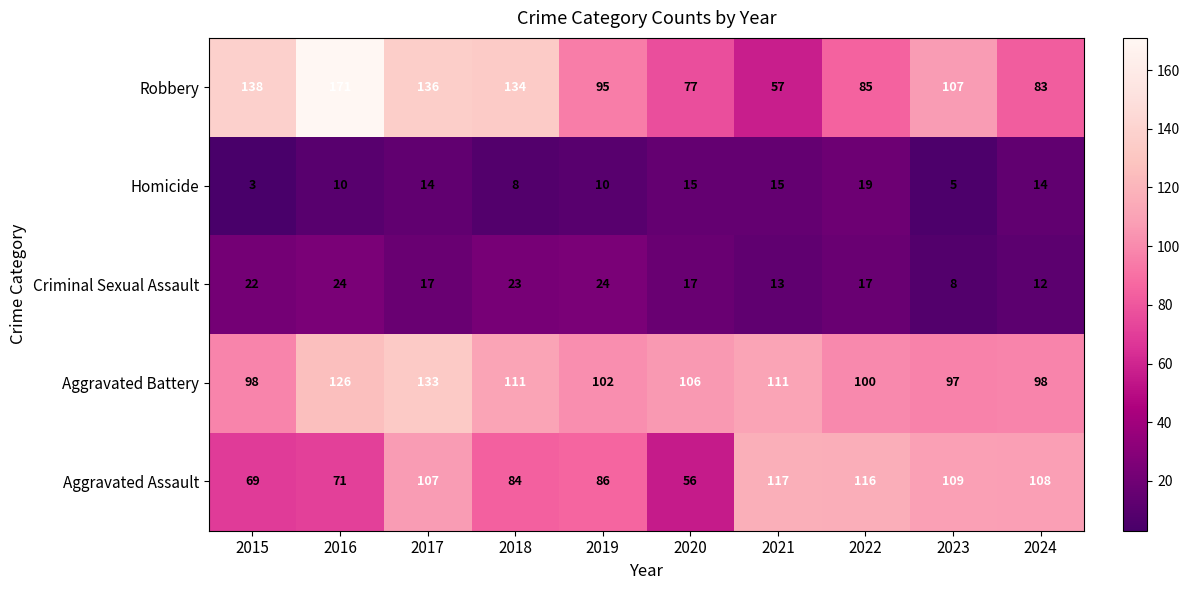

Which series has the widest spread of values?

Robbery